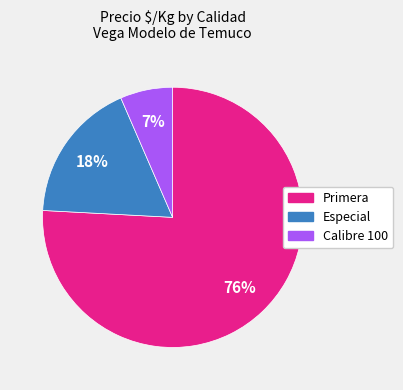

To the nearest percent, what is the average slice percentage?

33%